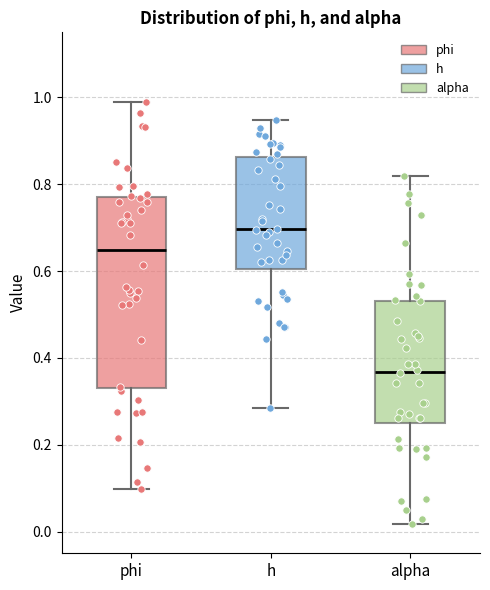

Where is the upper edge of the box for phi on the y-axis? The values are not printed on the chart, so give them approximately, as read against the axis.

0.76